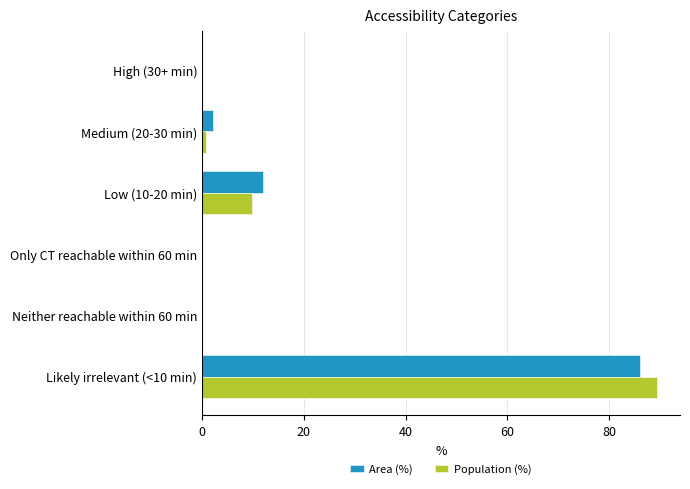

What is the sum of all Area (%) values?

100.1